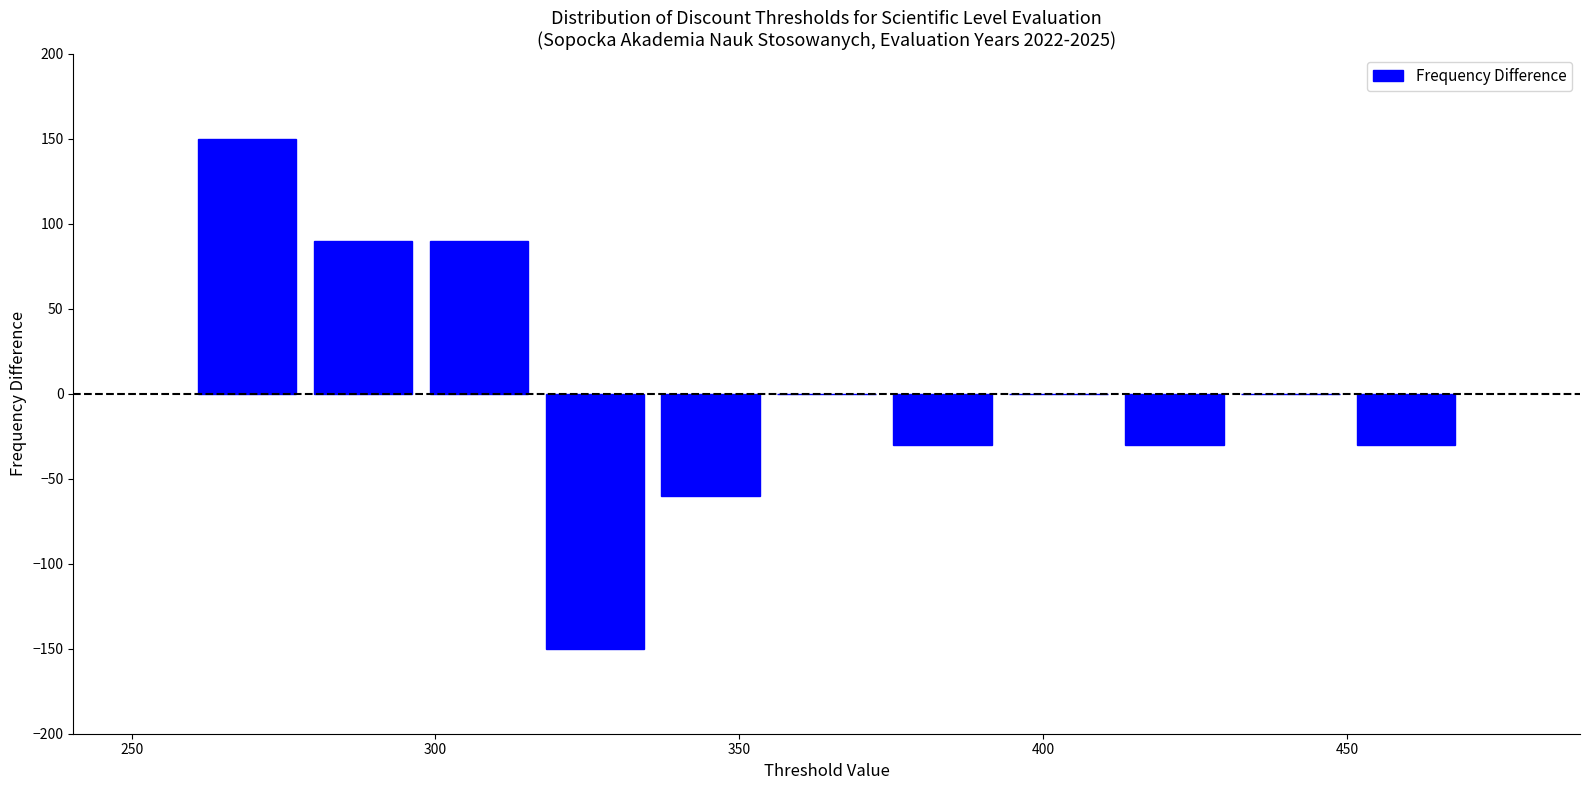

Around what value on the x-axis is the tallest bar? Give the approximate position of its centre, as read against the axis.

270